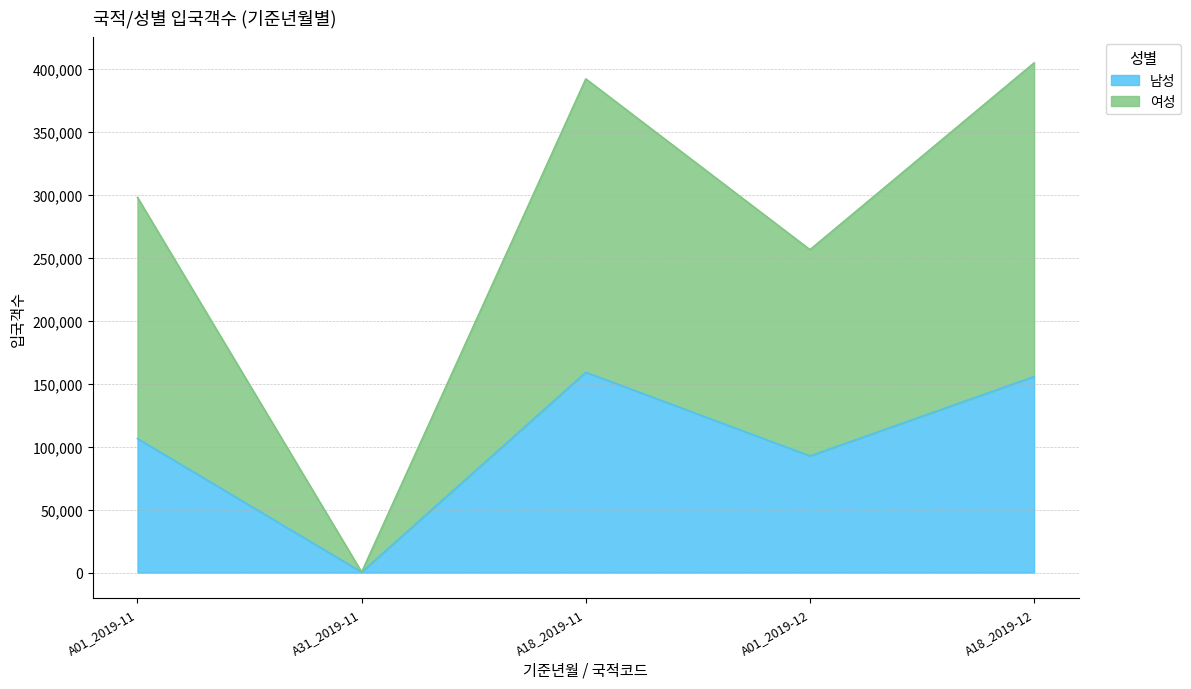

Which category has the lowest value in the 여성 series?

A31_2019-11